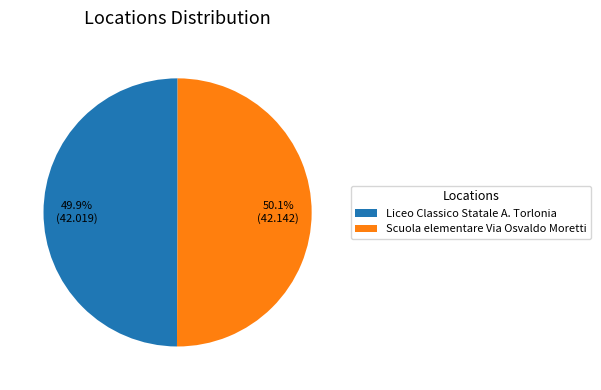

Is there a majority slice in this chart?

Yes